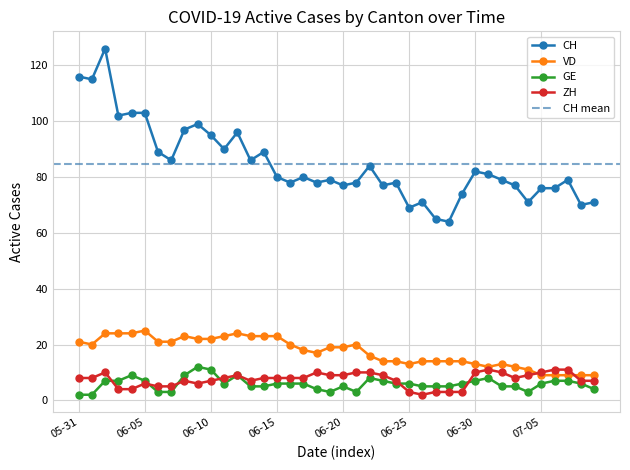

What position from the left is 2020-06-11?

12